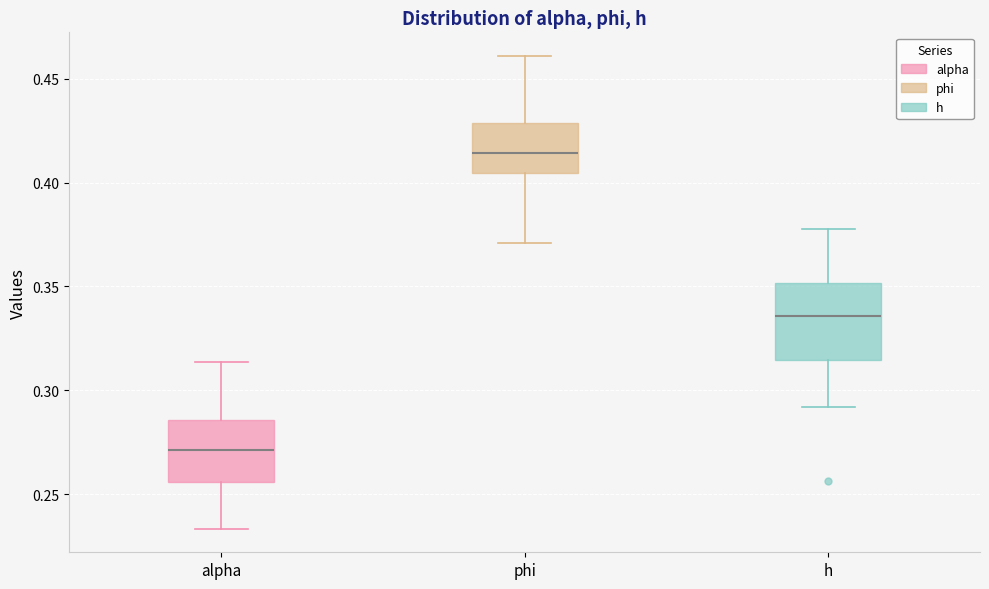

Which box is the tallest, from its lower edge to its upper edge?

h